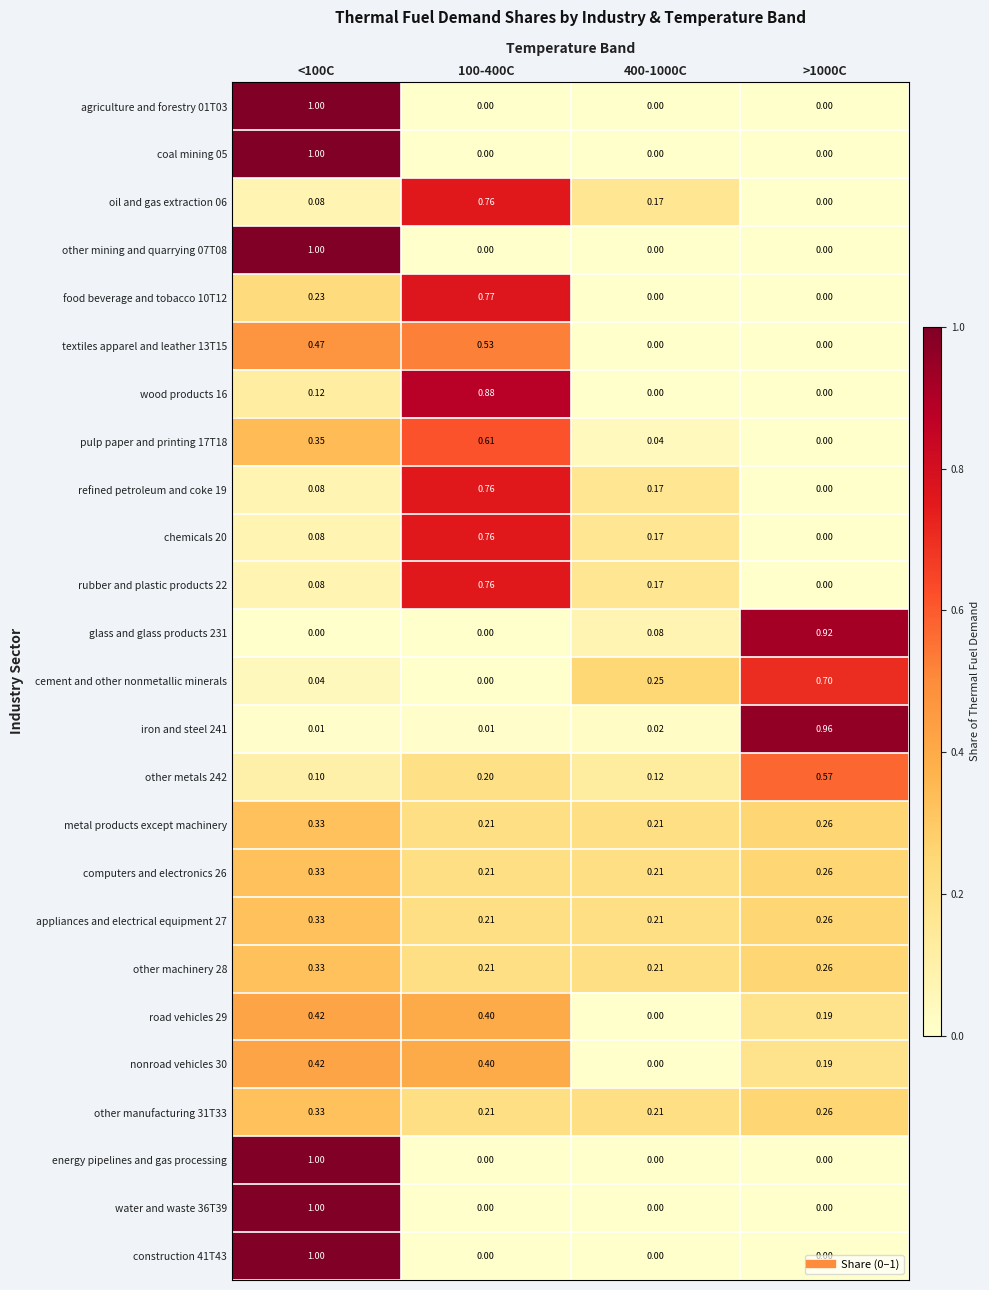

Is the value of computers and electronics 26 at 400-1000C greater than the value of water and waste 36T39 at >1000C?

Yes